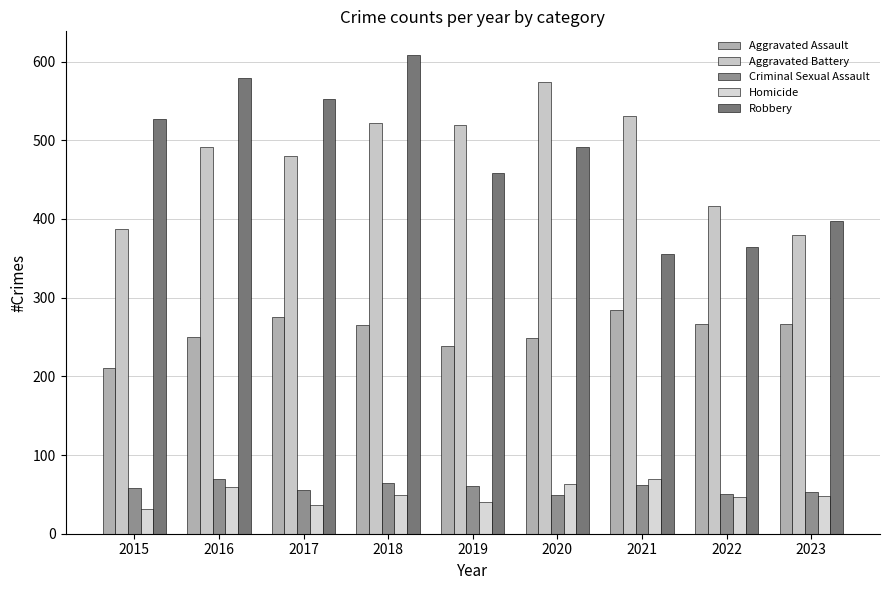

Which series changed the most between 2018 and 2020?

Robbery